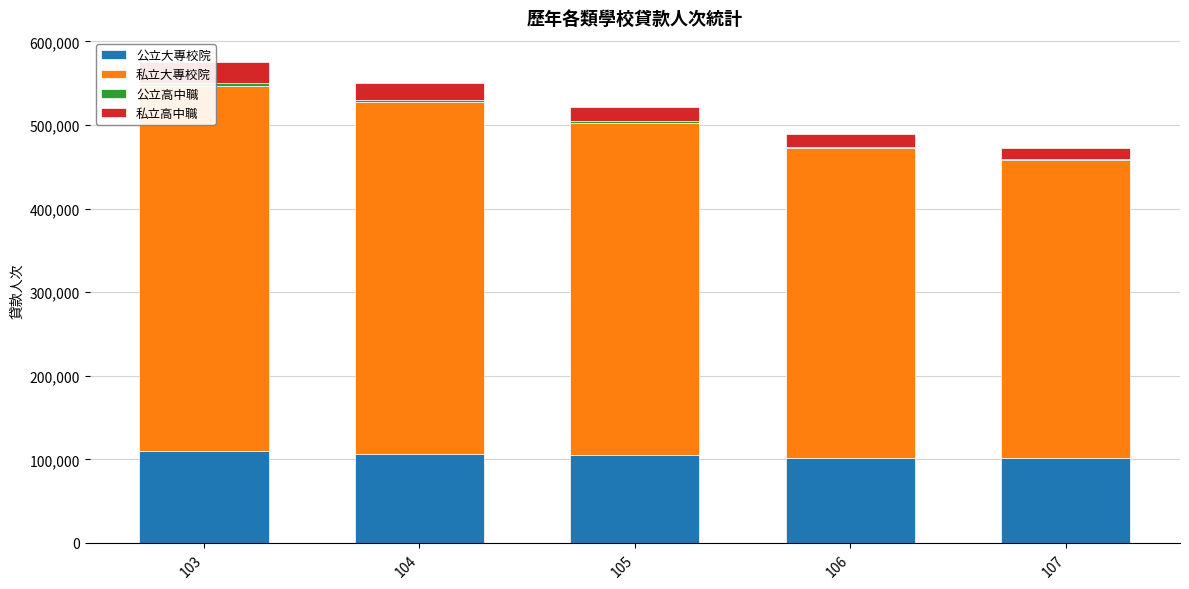

What is the sum of the 公立高中職 values at 103 and 105?

6310